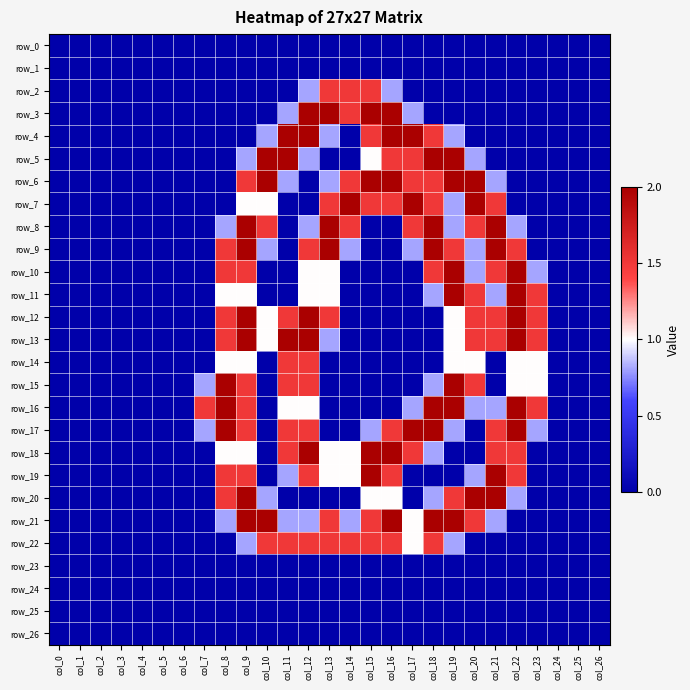

Reading left to right, what are all the values shown in this chart?

row_0: 0.0	0.0	0.0	0.0	0.0	0.0	0.0	0.0	0.0	0.0	0.0	0.0	0.0	0.0	0.0	0.0	0.0	0.0	0.0	0.0	0.0	0.0	0.0	0.0	0.0	0.0	0.0
row_1: 0.0	0.0	0.0	0.0	0.0	0.0	0.0	0.0	0.0	0.0	0.0	0.0	0.0	0.0	0.0	0.0	0.0	0.0	0.0	0.0	0.0	0.0	0.0	0.0	0.0	0.0	0.0
row_2: 0.0	0.0	0.0	0.0	0.0	0.0	0.0	0.0	0.0	0.0	0.0	0.0	0.8	1.5	1.5	1.5	0.8	0.0	0.0	0.0	0.0	0.0	0.0	0.0	0.0	0.0	0.0
row_3: 0.0	0.0	0.0	0.0	0.0	0.0	0.0	0.0	0.0	0.0	0.0	0.8	2.0	2.0	1.5	2.0	2.0	0.8	0.0	0.0	0.0	0.0	0.0	0.0	0.0	0.0	0.0
row_4: 0.0	0.0	0.0	0.0	0.0	0.0	0.0	0.0	0.0	0.0	0.8	2.0	2.0	0.8	0.0	1.5	2.0	2.0	1.5	0.8	0.0	0.0	0.0	0.0	0.0	0.0	0.0
row_5: 0.0	0.0	0.0	0.0	0.0	0.0	0.0	0.0	0.0	0.8	2.0	2.0	0.8	0.0	0.0	1.0	1.5	1.5	2.0	2.0	0.8	0.0	0.0	0.0	0.0	0.0	0.0
row_6: 0.0	0.0	0.0	0.0	0.0	0.0	0.0	0.0	0.0	1.5	2.0	0.8	0.0	0.8	1.5	2.0	2.0	1.5	1.5	2.0	2.0	0.8	0.0	0.0	0.0	0.0	0.0
row_7: 0.0	0.0	0.0	0.0	0.0	0.0	0.0	0.0	0.0	1.0	1.0	0.0	0.0	1.5	2.0	1.5	1.5	2.0	1.5	0.8	2.0	1.5	0.0	0.0	0.0	0.0	0.0
row_8: 0.0	0.0	0.0	0.0	0.0	0.0	0.0	0.0	0.8	2.0	1.5	0.0	0.8	2.0	1.5	0.0	0.0	1.5	2.0	0.8	1.5	2.0	0.8	0.0	0.0	0.0	0.0
row_9: 0.0	0.0	0.0	0.0	0.0	0.0	0.0	0.0	1.5	2.0	0.8	0.0	1.5	2.0	0.8	0.0	0.0	0.8	2.0	1.5	0.8	2.0	1.5	0.0	0.0	0.0	0.0
row_10: 0.0	0.0	0.0	0.0	0.0	0.0	0.0	0.0	1.5	1.5	0.0	0.0	1.0	1.0	0.0	0.0	0.0	0.0	1.5	2.0	0.8	1.5	2.0	0.8	0.0	0.0	0.0
row_11: 0.0	0.0	0.0	0.0	0.0	0.0	0.0	0.0	1.0	1.0	0.0	0.0	1.0	1.0	0.0	0.0	0.0	0.0	0.8	2.0	1.5	0.8	2.0	1.5	0.0	0.0	0.0
row_12: 0.0	0.0	0.0	0.0	0.0	0.0	0.0	0.0	1.5	2.0	1.0	1.5	2.0	1.5	0.0	0.0	0.0	0.0	0.0	1.0	1.5	1.5	2.0	1.5	0.0	0.0	0.0
row_13: 0.0	0.0	0.0	0.0	0.0	0.0	0.0	0.0	1.5	2.0	1.0	2.0	2.0	0.8	0.0	0.0	0.0	0.0	0.0	1.0	1.5	1.5	2.0	1.5	0.0	0.0	0.0
row_14: 0.0	0.0	0.0	0.0	0.0	0.0	0.0	0.0	1.0	1.0	0.0	1.5	1.5	0.0	0.0	0.0	0.0	0.0	0.0	1.0	1.0	0.0	1.0	1.0	0.0	0.0	0.0
row_15: 0.0	0.0	0.0	0.0	0.0	0.0	0.0	0.8	2.0	1.5	0.0	1.5	1.5	0.0	0.0	0.0	0.0	0.0	0.8	2.0	1.5	0.0	1.0	1.0	0.0	0.0	0.0
row_16: 0.0	0.0	0.0	0.0	0.0	0.0	0.0	1.5	2.0	1.5	0.0	1.0	1.0	0.0	0.0	0.0	0.0	0.8	2.0	2.0	0.8	0.8	2.0	1.5	0.0	0.0	0.0
row_17: 0.0	0.0	0.0	0.0	0.0	0.0	0.0	0.8	2.0	1.5	0.0	1.5	1.5	0.0	0.0	0.8	1.5	2.0	2.0	0.8	0.0	1.5	2.0	0.8	0.0	0.0	0.0
row_18: 0.0	0.0	0.0	0.0	0.0	0.0	0.0	0.0	1.0	1.0	0.0	1.5	2.0	1.0	1.0	2.0	2.0	1.5	0.8	0.0	0.0	1.5	1.5	0.0	0.0	0.0	0.0
row_19: 0.0	0.0	0.0	0.0	0.0	0.0	0.0	0.0	1.5	1.5	0.0	0.8	1.5	1.0	1.0	2.0	1.5	0.0	0.0	0.0	0.8	2.0	1.5	0.0	0.0	0.0	0.0
row_20: 0.0	0.0	0.0	0.0	0.0	0.0	0.0	0.0	1.5	2.0	0.8	0.0	0.0	0.0	0.0	1.0	1.0	0.0	0.8	1.5	2.0	2.0	0.8	0.0	0.0	0.0	0.0
row_21: 0.0	0.0	0.0	0.0	0.0	0.0	0.0	0.0	0.8	2.0	2.0	0.8	0.8	1.5	0.8	1.5	2.0	1.0	2.0	2.0	1.5	0.8	0.0	0.0	0.0	0.0	0.0
row_22: 0.0	0.0	0.0	0.0	0.0	0.0	0.0	0.0	0.0	0.8	1.5	1.5	1.5	1.5	1.5	1.5	1.5	1.0	1.5	0.8	0.0	0.0	0.0	0.0	0.0	0.0	0.0
row_23: 0.0	0.0	0.0	0.0	0.0	0.0	0.0	0.0	0.0	0.0	0.0	0.0	0.0	0.0	0.0	0.0	0.0	0.0	0.0	0.0	0.0	0.0	0.0	0.0	0.0	0.0	0.0
row_24: 0.0	0.0	0.0	0.0	0.0	0.0	0.0	0.0	0.0	0.0	0.0	0.0	0.0	0.0	0.0	0.0	0.0	0.0	0.0	0.0	0.0	0.0	0.0	0.0	0.0	0.0	0.0
row_25: 0.0	0.0	0.0	0.0	0.0	0.0	0.0	0.0	0.0	0.0	0.0	0.0	0.0	0.0	0.0	0.0	0.0	0.0	0.0	0.0	0.0	0.0	0.0	0.0	0.0	0.0	0.0
row_26: 0.0	0.0	0.0	0.0	0.0	0.0	0.0	0.0	0.0	0.0	0.0	0.0	0.0	0.0	0.0	0.0	0.0	0.0	0.0	0.0	0.0	0.0	0.0	0.0	0.0	0.0	0.0